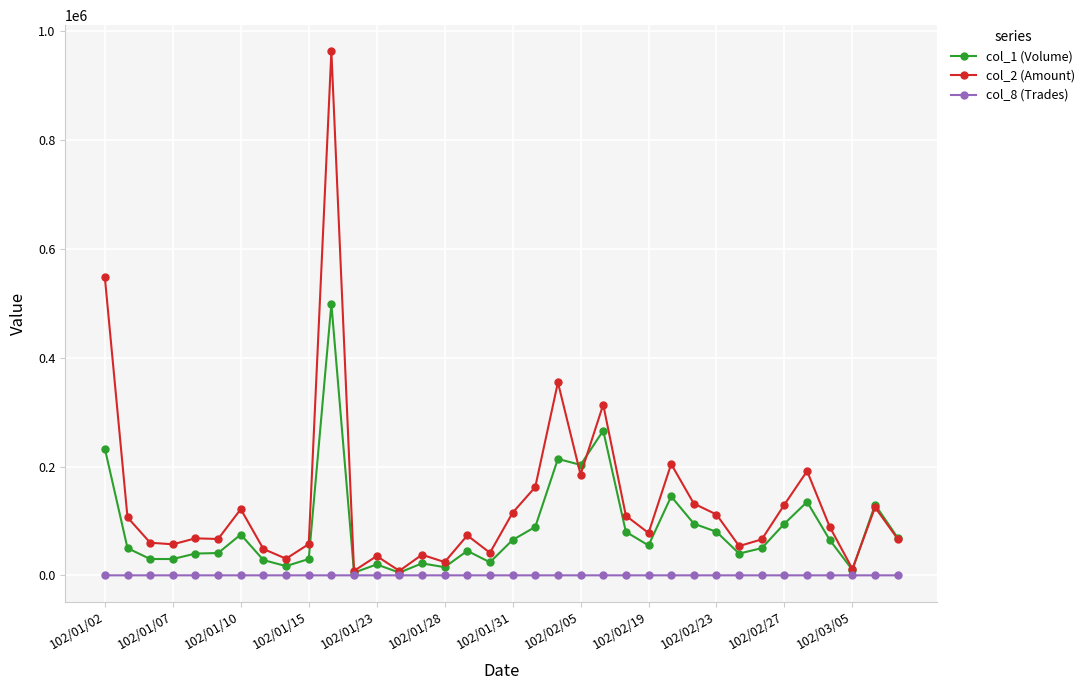

Rank the series by their maximum value, from lowest to highest.

col_8 (Trades), col_1 (Volume), col_2 (Amount)